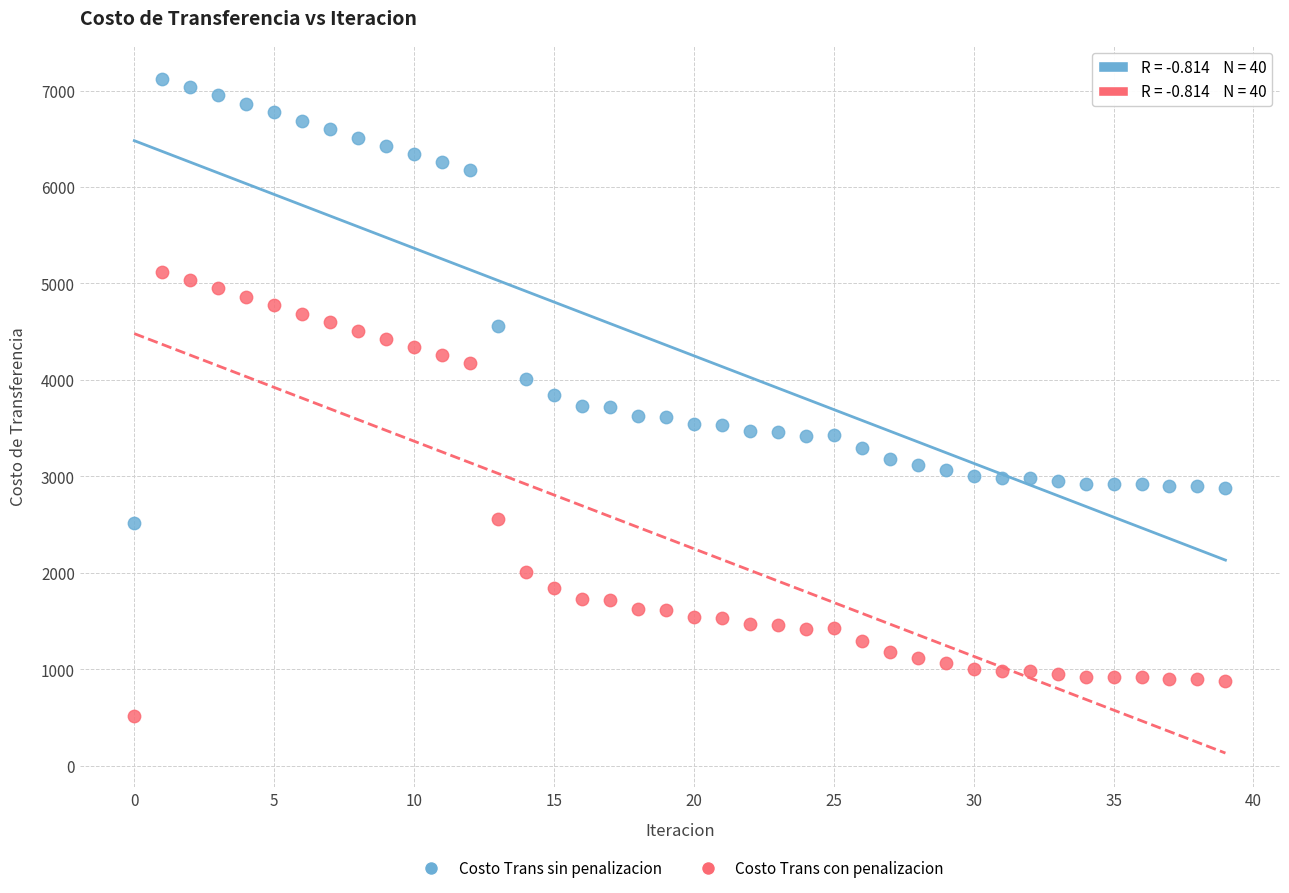

Across all data points, what is the range of Y values (max minus min)?

6612.0